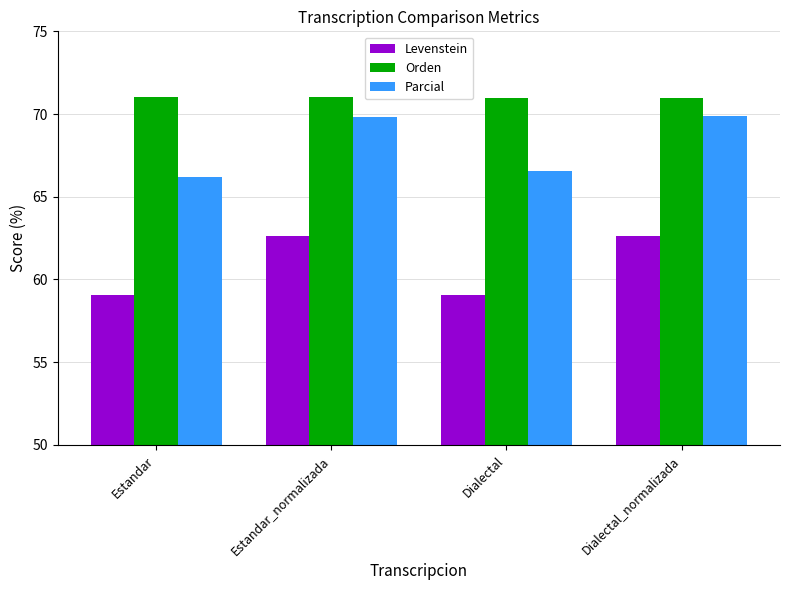

How many groups of bars are there?

4